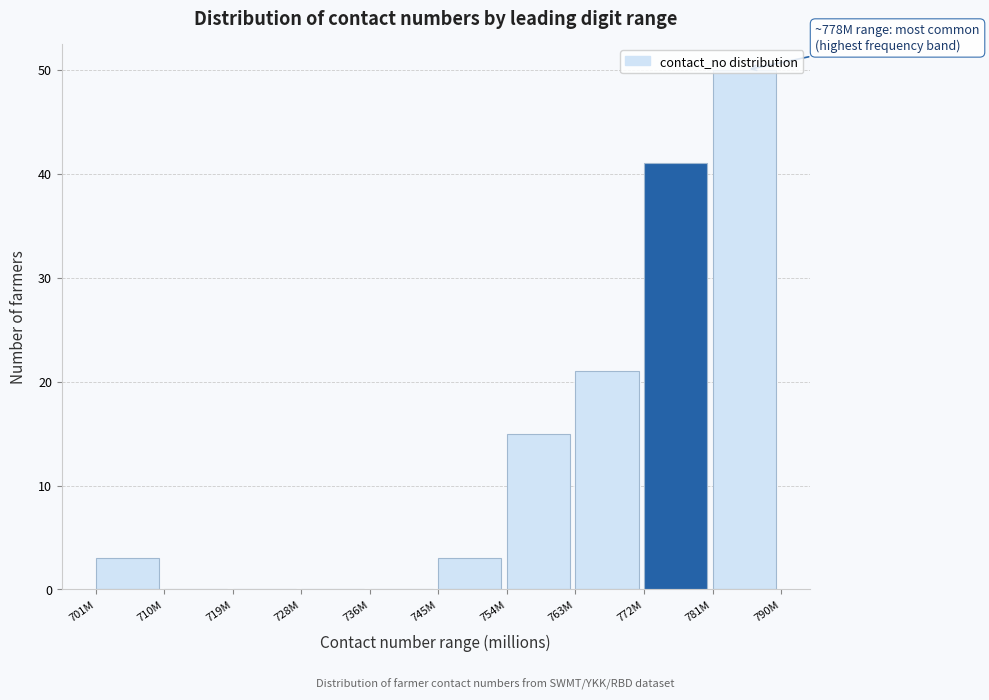

At which category does the chart reach its peak across all series?

781M